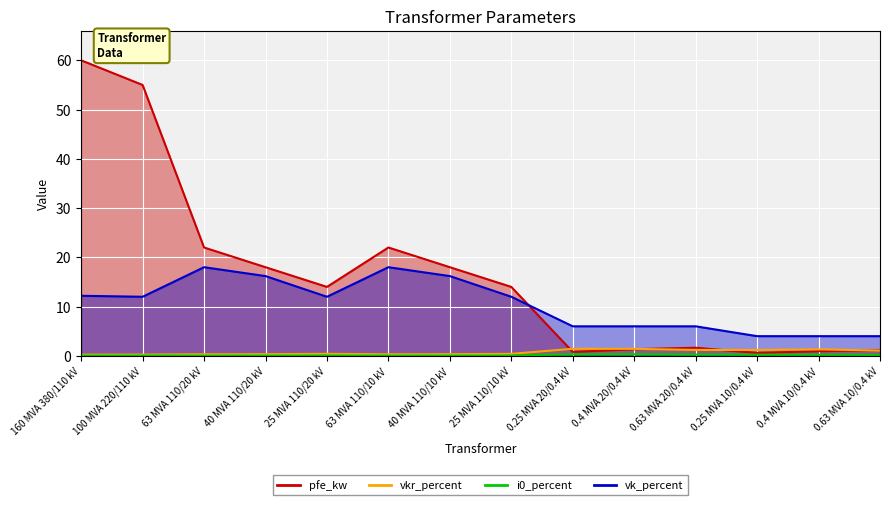

Rank the categories by vk_percent value from lowest to highest.

0.25 MVA 10/0.4 kV, 0.4 MVA 10/0.4 kV, 0.63 MVA 10/0.4 kV, 0.25 MVA 20/0.4 kV, 0.4 MVA 20/0.4 kV, 0.63 MVA 20/0.4 kV, 100 MVA 220/110 kV, 25 MVA 110/20 kV, 25 MVA 110/10 kV, 160 MVA 380/110 kV, 40 MVA 110/20 kV, 40 MVA 110/10 kV, 63 MVA 110/20 kV, 63 MVA 110/10 kV